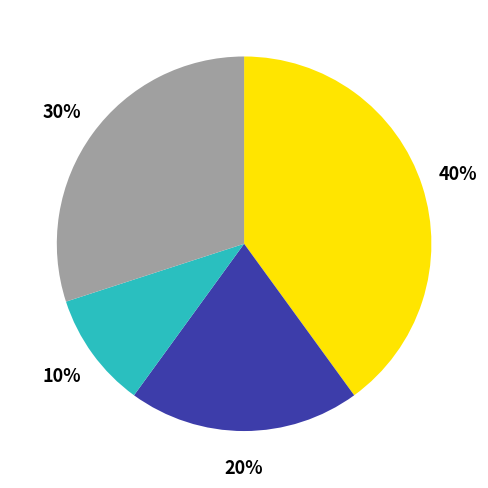

To the nearest percent, what is the difference between the largest and smallest slice percentages?

30%